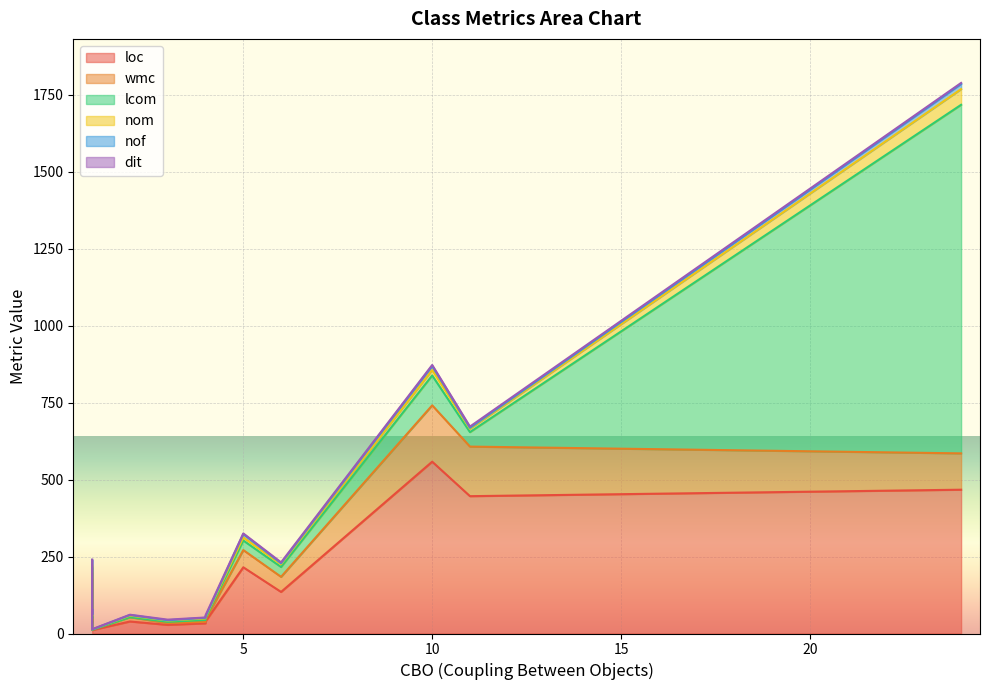

How many interior local valleys does the loc series have?

4